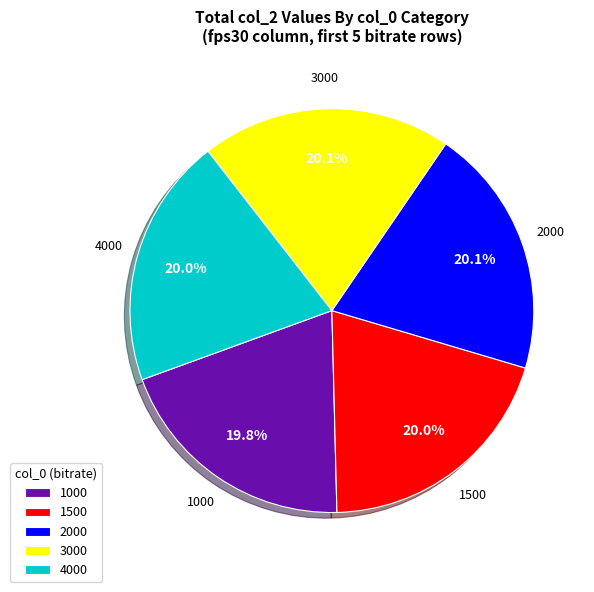

Approximately how many times larger is the value at 1500 compared to 4000?

1.0